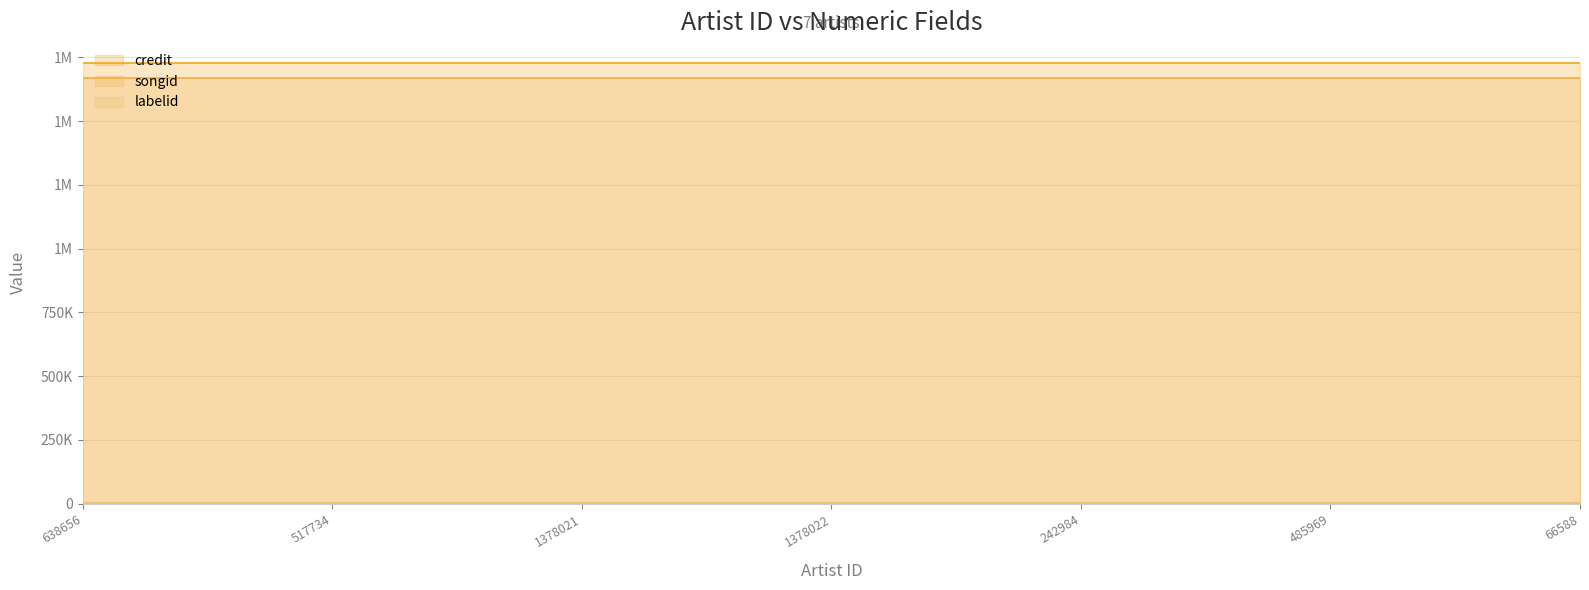

Between 638656 and 1378022, which series saw the biggest shift?

credit